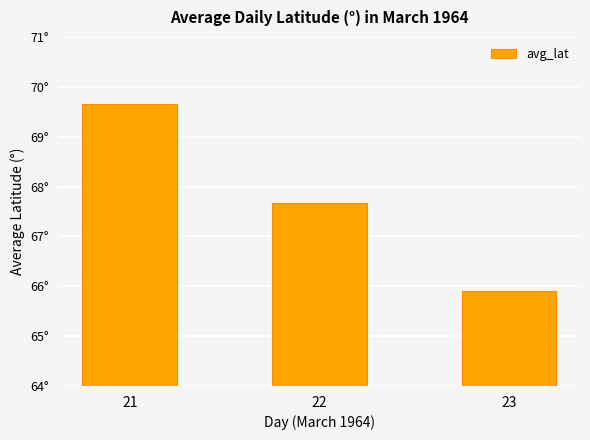

Reading right to left, what are all the values shown in this chart?

23=65.9	22=67.7	21=69.7